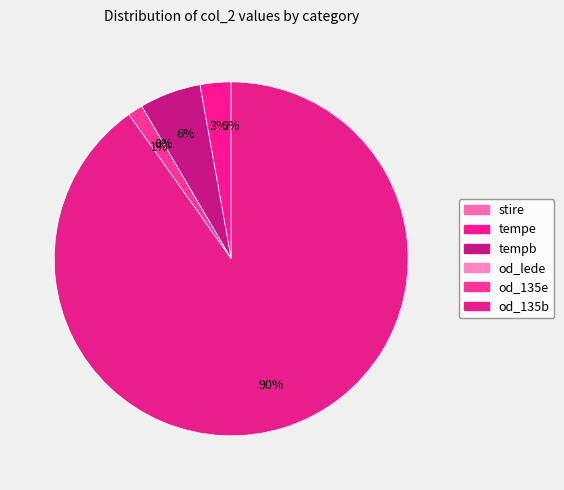

The tempb slice represents 12% of the pie. True or false?

False